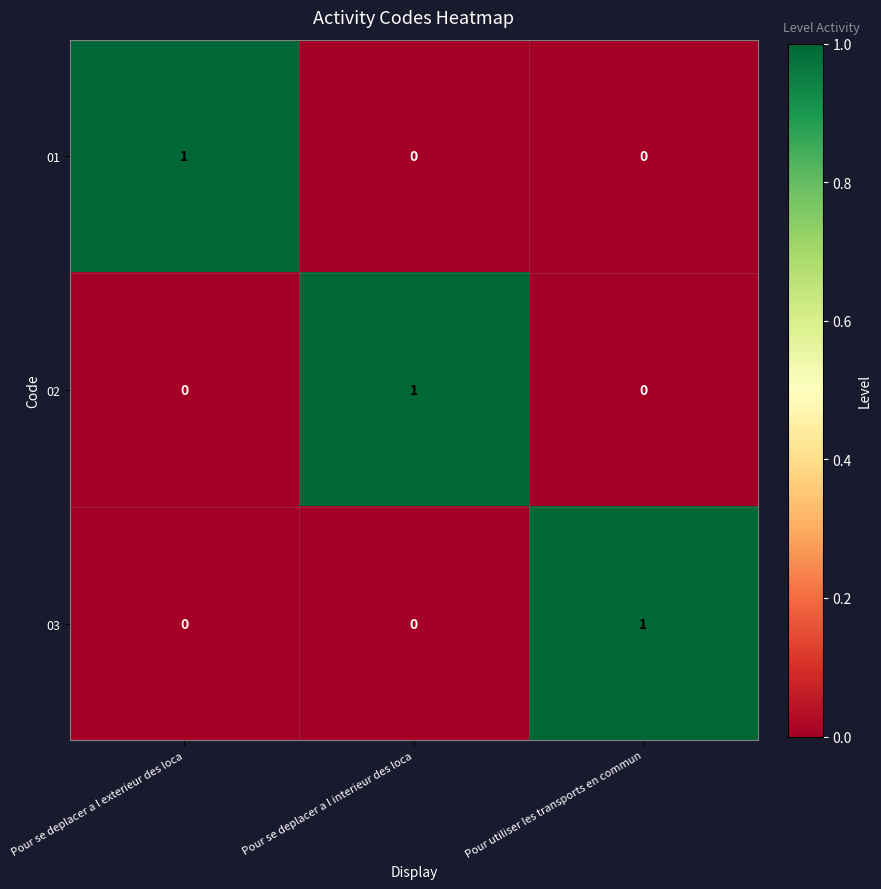

Reading right to left, extract all data points from this chart.

01: 0	0	1
02: 0	1	0
03: 1	0	0